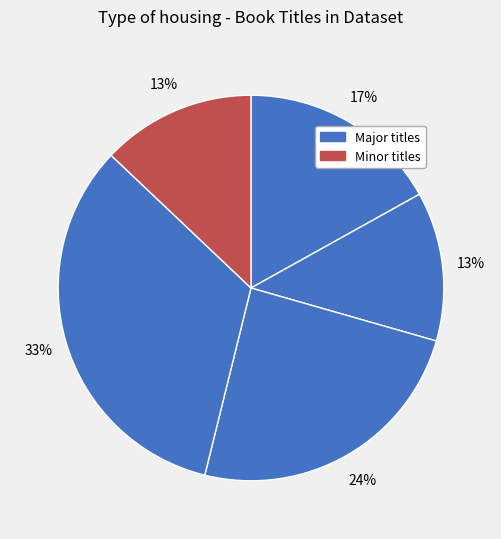

Count the number of slices in the pie.

5